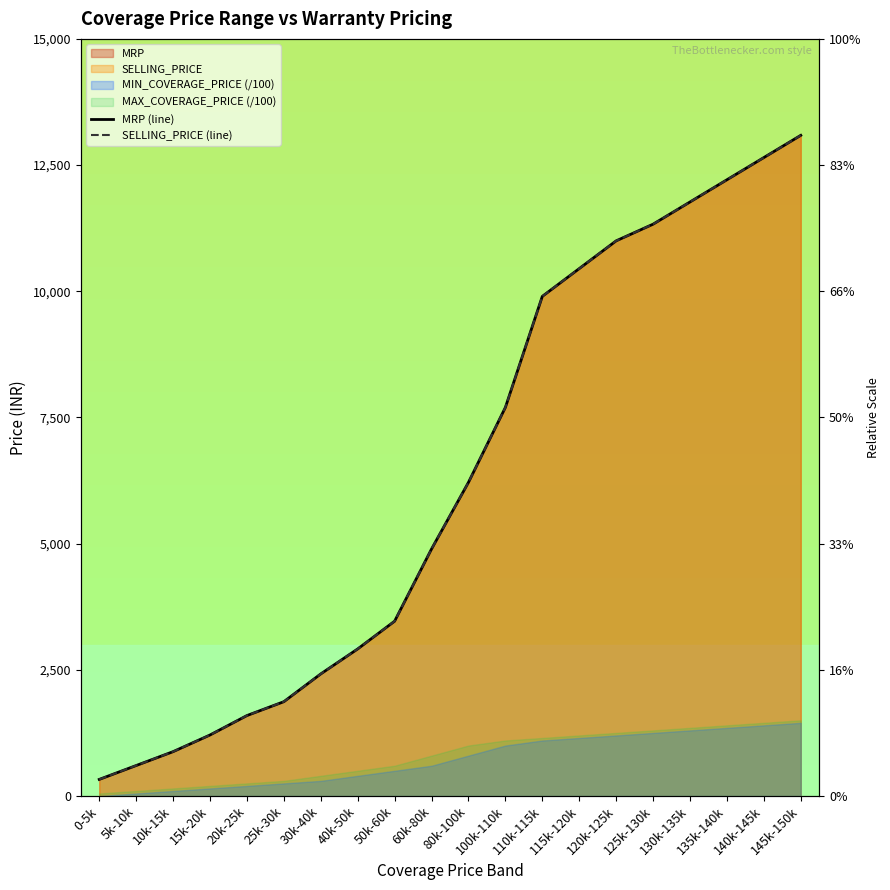

How many values in the MRP (line) series exceed 6214?

9